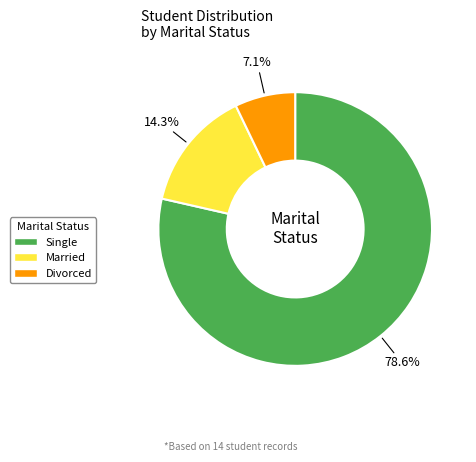

How many segments does this pie chart have?

3